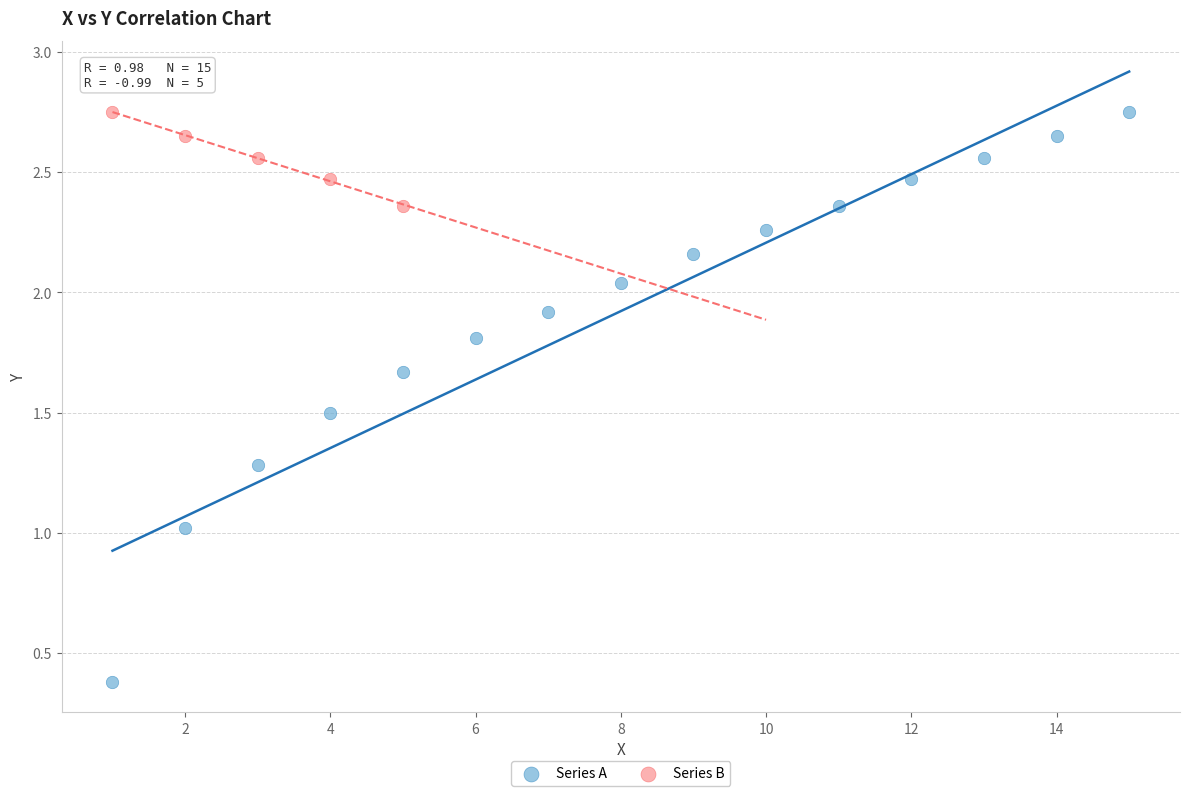

Which series contains the lowest Y value?

Series A